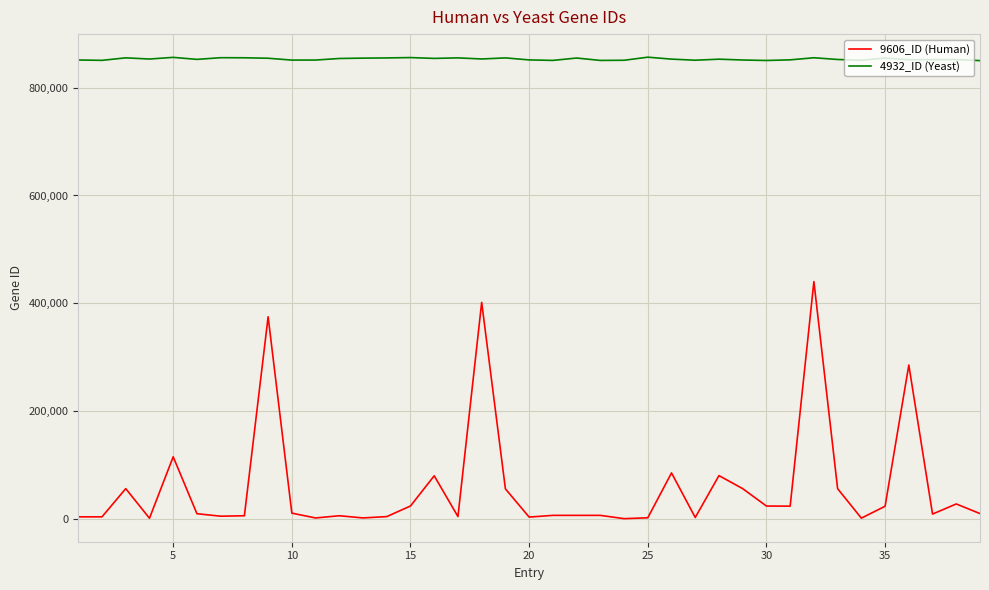

True or false: 4932_ID (Yeast) and 9606_ID (Human) cross at least once.

False